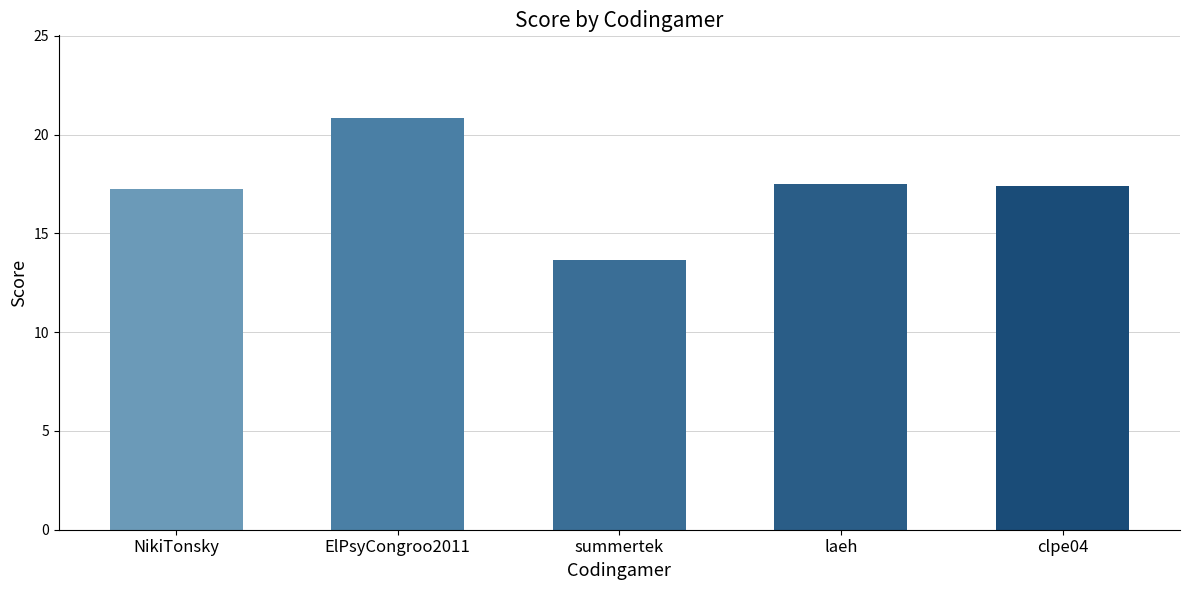

What is the average value?

17.3